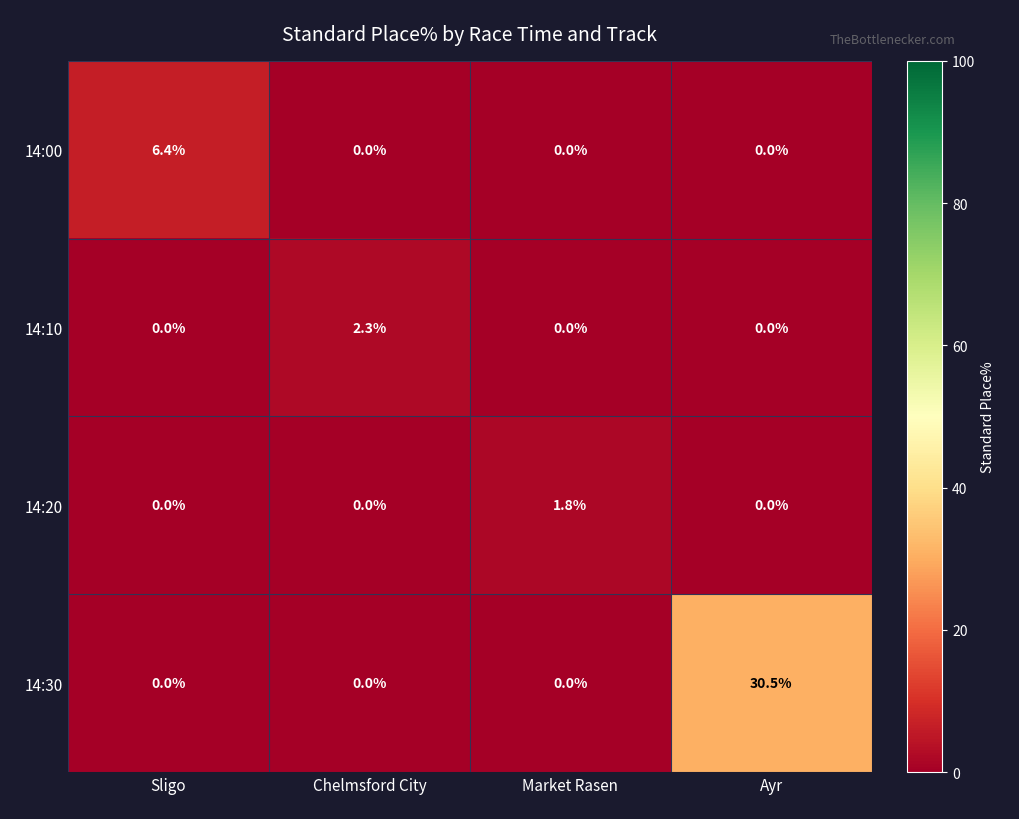

The value of 14:00 at Chelmsford City is -2.2. True or false?

False